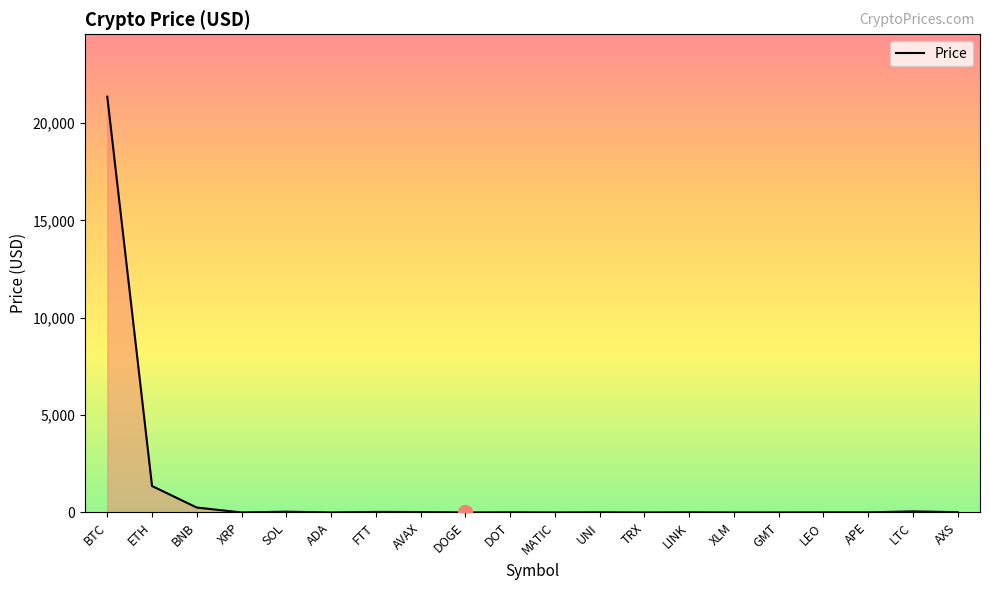

What is the greatest value displayed?

21361.5